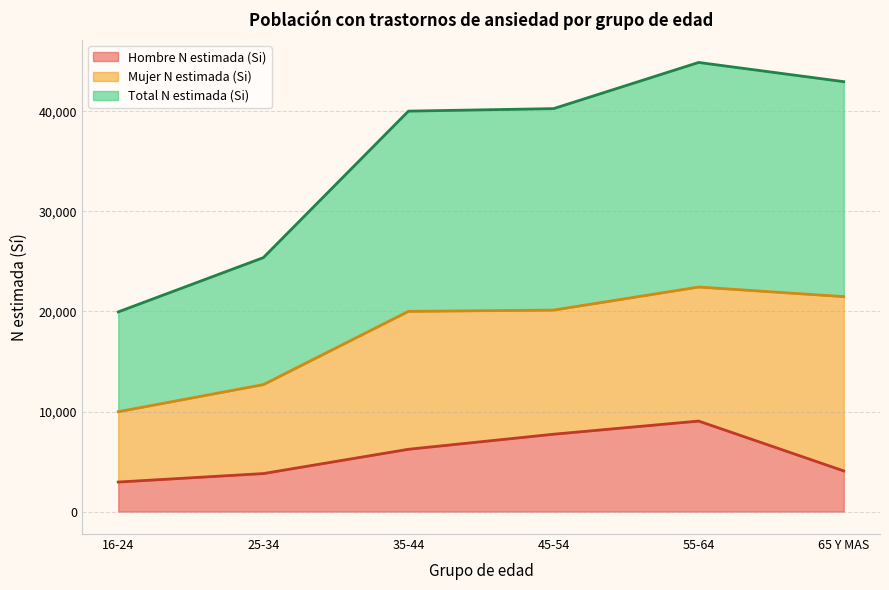

What is the difference between the maximum and minimum values in the Hombre N estimada (Si) series?

6094